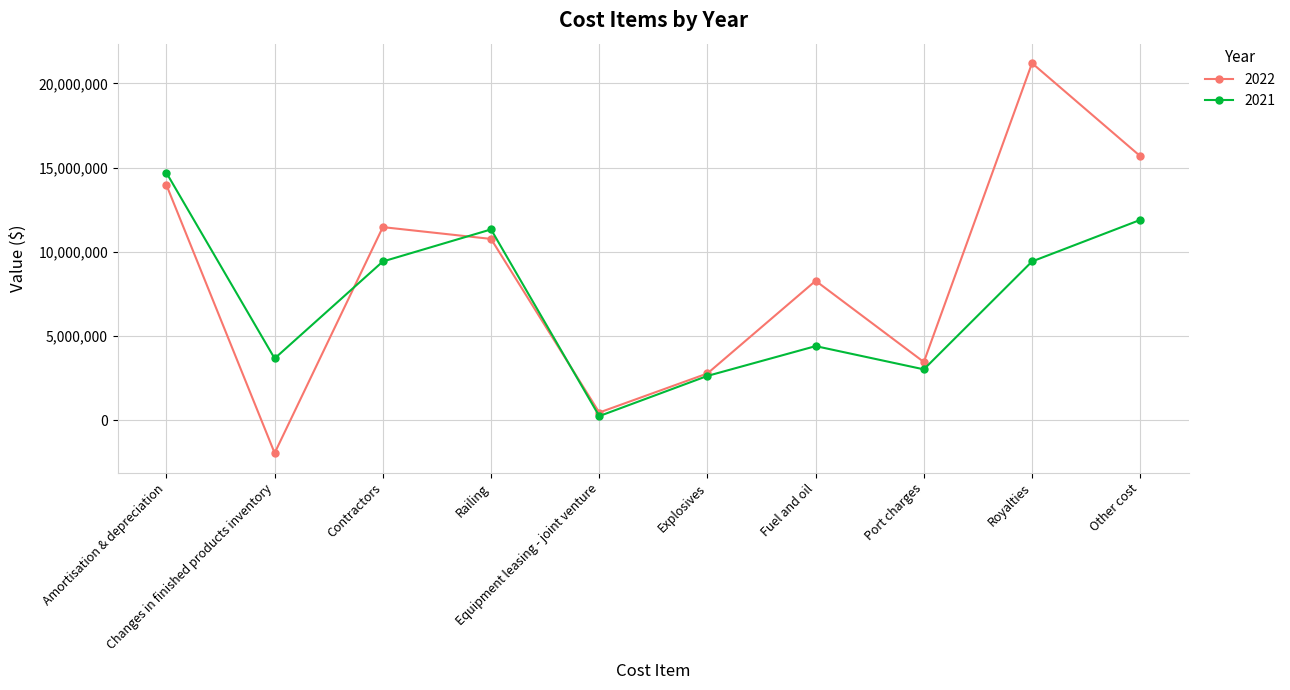

What is the average value of the 2022 series?

8612915